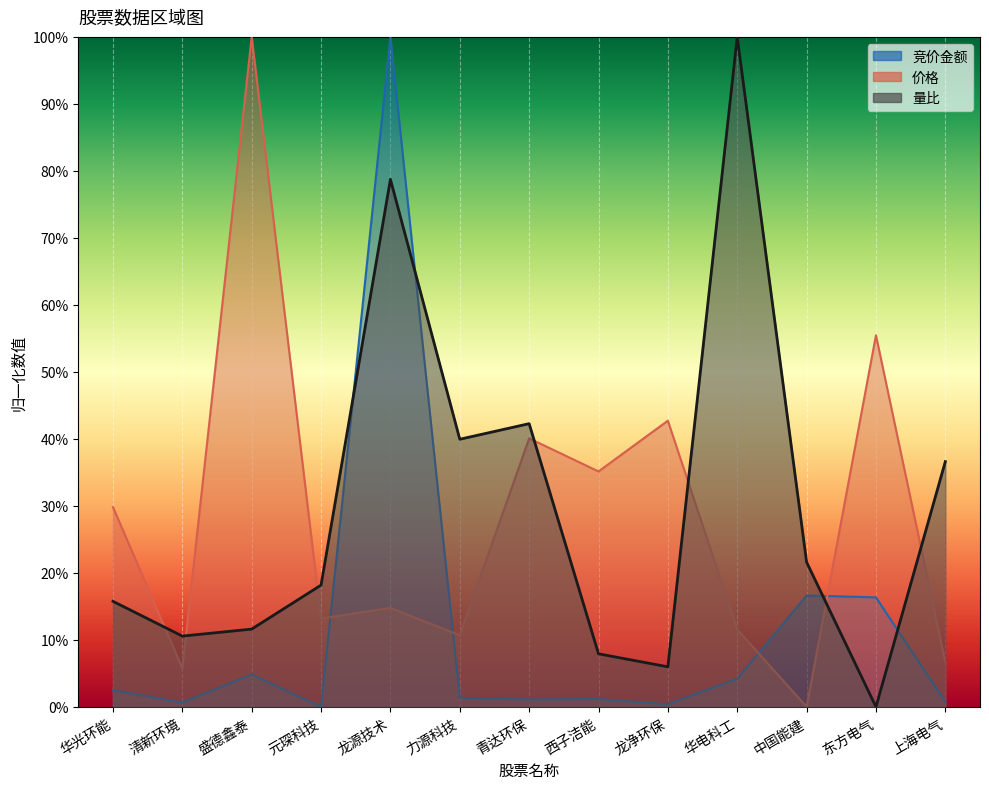

How many interior local peaks does the 量比 series have?

3